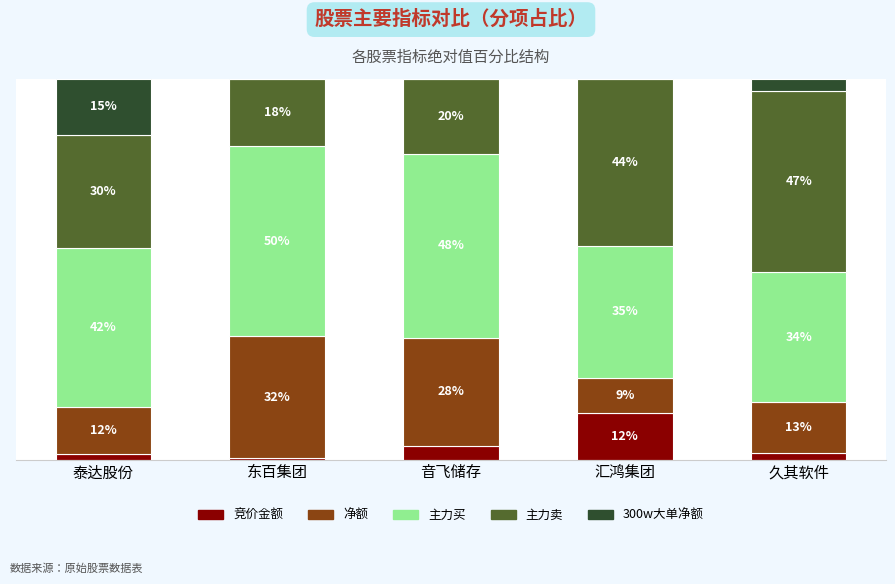

What are all the series names shown in the legend?

竞价金额, 净额, 主力买, 主力卖, 300w大单净额